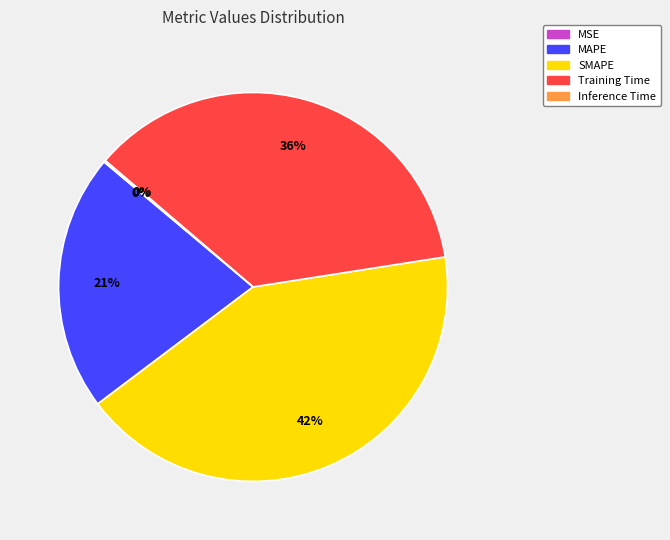

True or false: SMAPE accounts for 42% of the total.

True